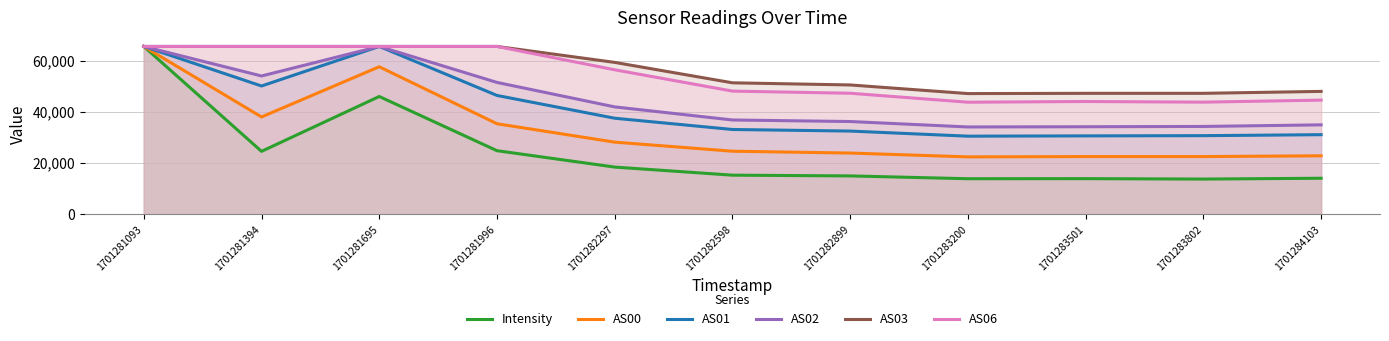

At which label does AS02 reach its peak?

1701281093